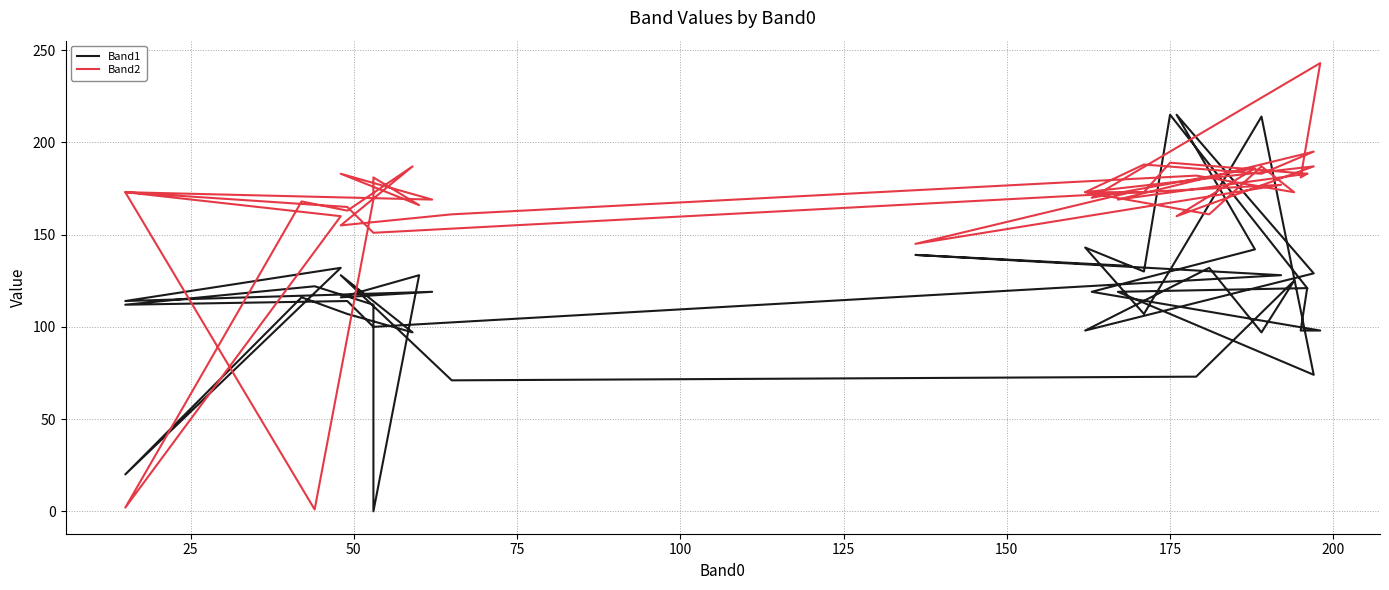

What is the average value of the Band2 series?

167